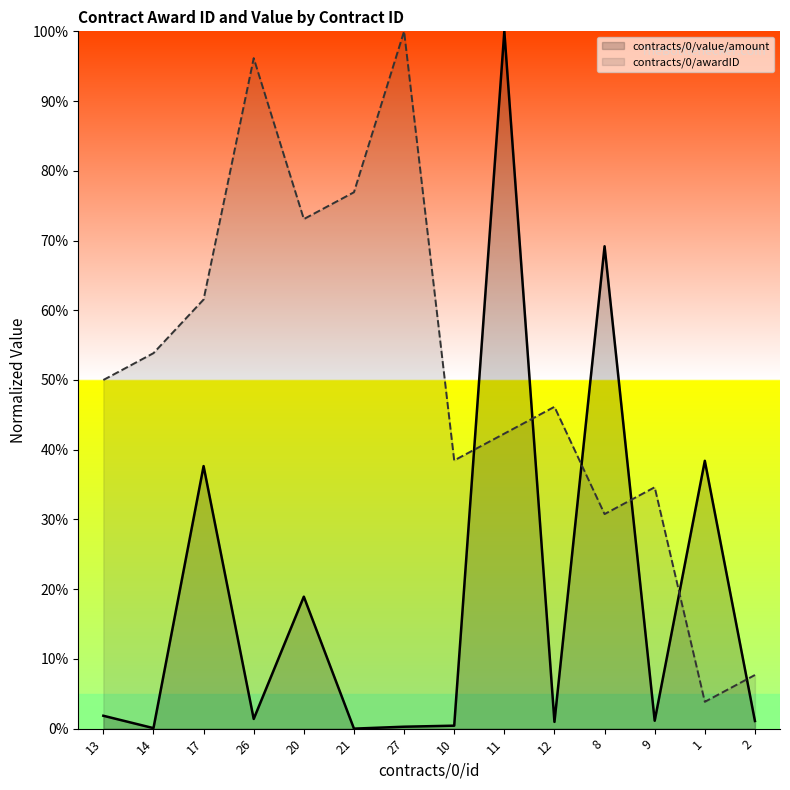

Is it true that contracts/0/value/amount equals 0.1 at 14?

False